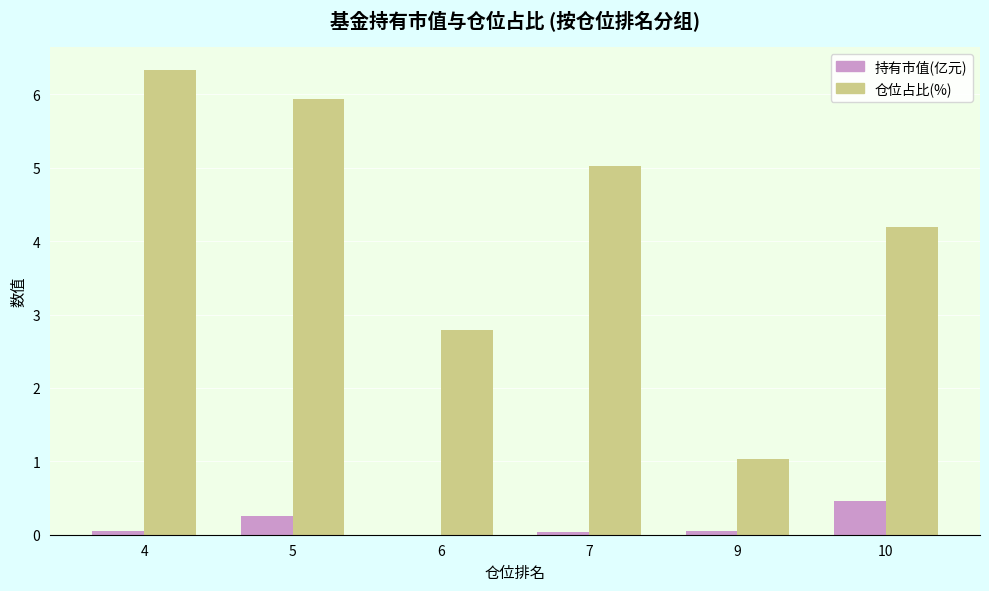

Is the value of 仓位占比(%) at 5 greater than the value of 持有市值(亿元) at 4?

Yes